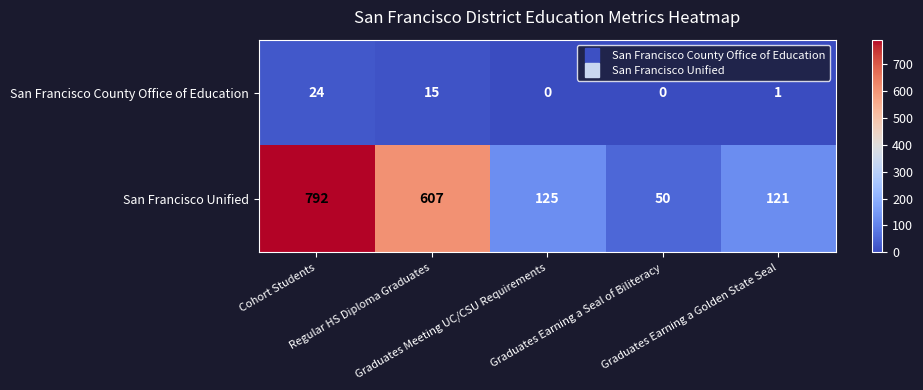

Rank the series by their maximum value, from highest to lowest.

San Francisco Unified, San Francisco County Office of Education